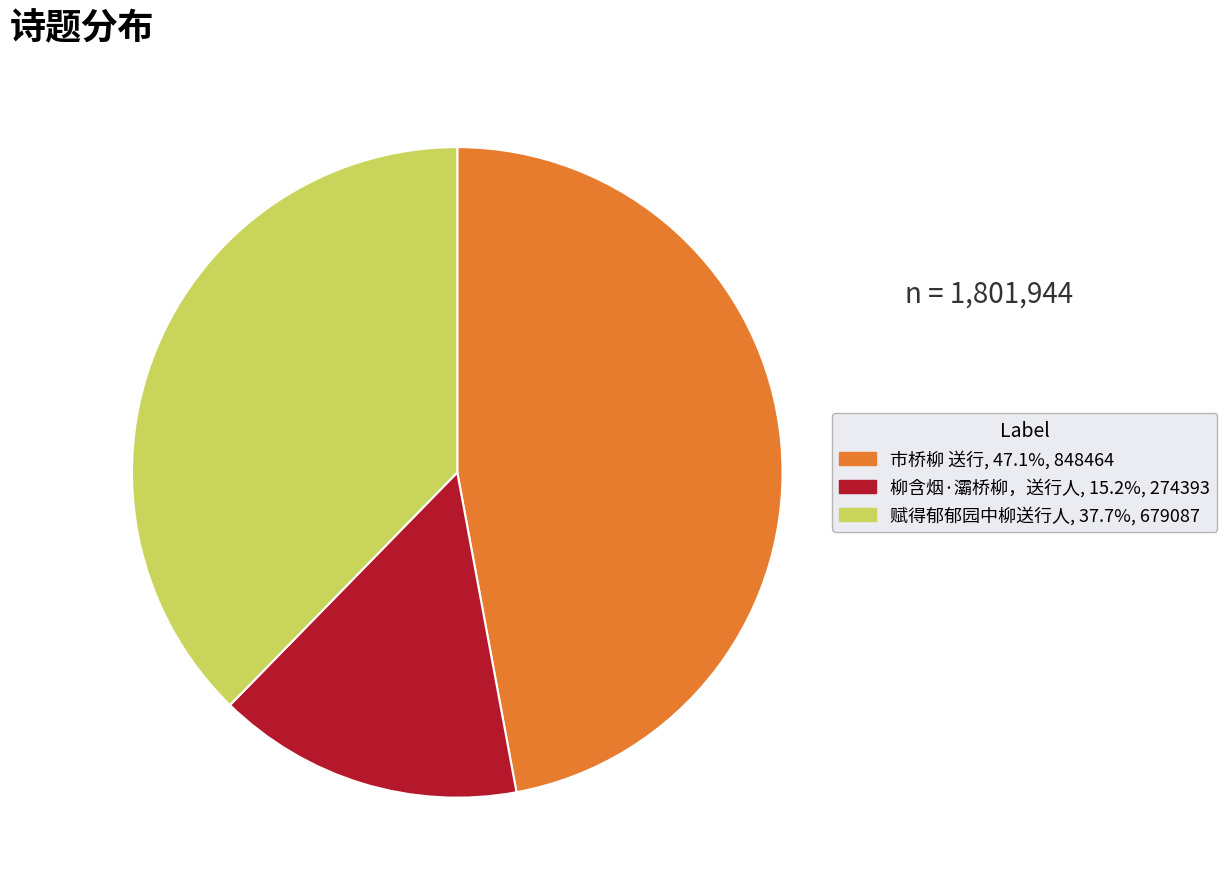

Between 柳含烟·灞桥柳，送行人 and 市桥柳 送行, which is larger?

市桥柳 送行